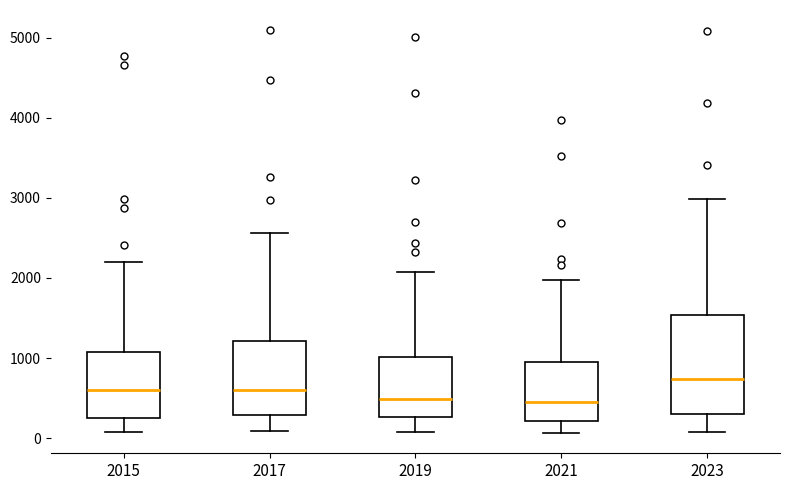

Reading left to right, read every box against the y-axis: the position of its median line, the range the box covers, and the ends of its whiskers. The values are not printed on the chart, so give them approximately, as read against the axis.

2015: median 600, box 300 to 1100, whiskers 100 to 2200
2017: median 600, box 300 to 1200, whiskers 100 to 2600
2019: median 500, box 300 to 1000, whiskers 100 to 2100
2021: median 500, box 200 to 900, whiskers 100 to 2000
2023: median 700, box 300 to 1500, whiskers 100 to 3000